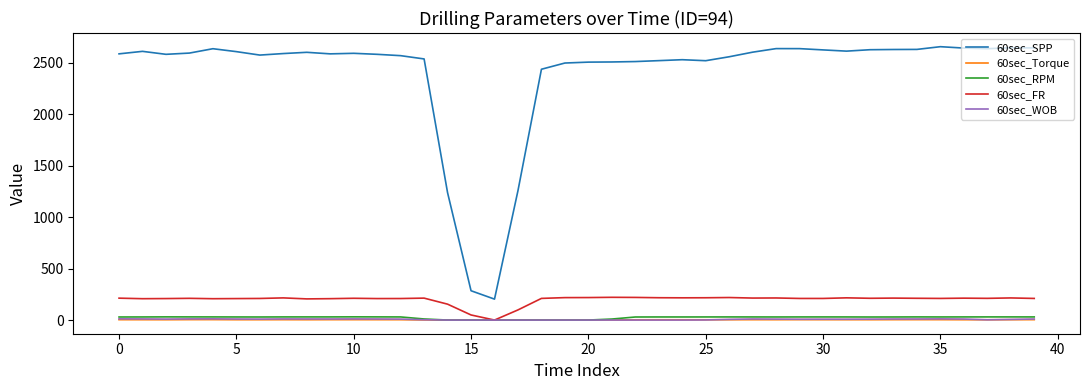

True or false: 60sec_SPP and 60sec_FR cross at least once.

False